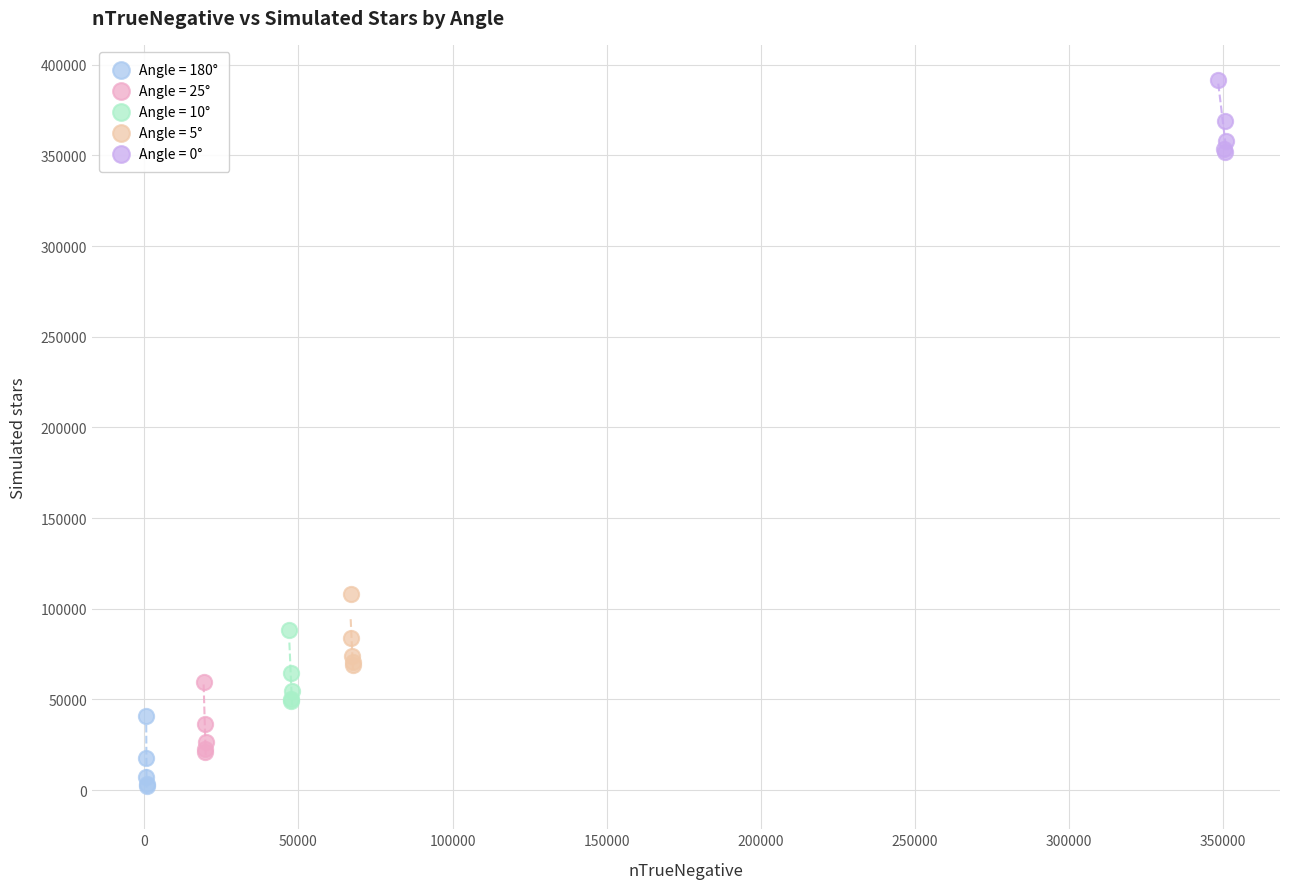

Which series contains the highest Y value?

Angle = 0°